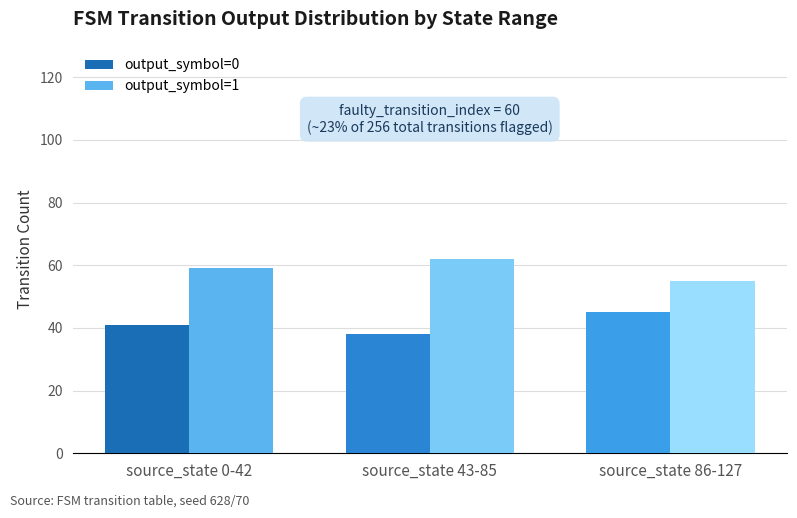

How many bars are there in each group?

2